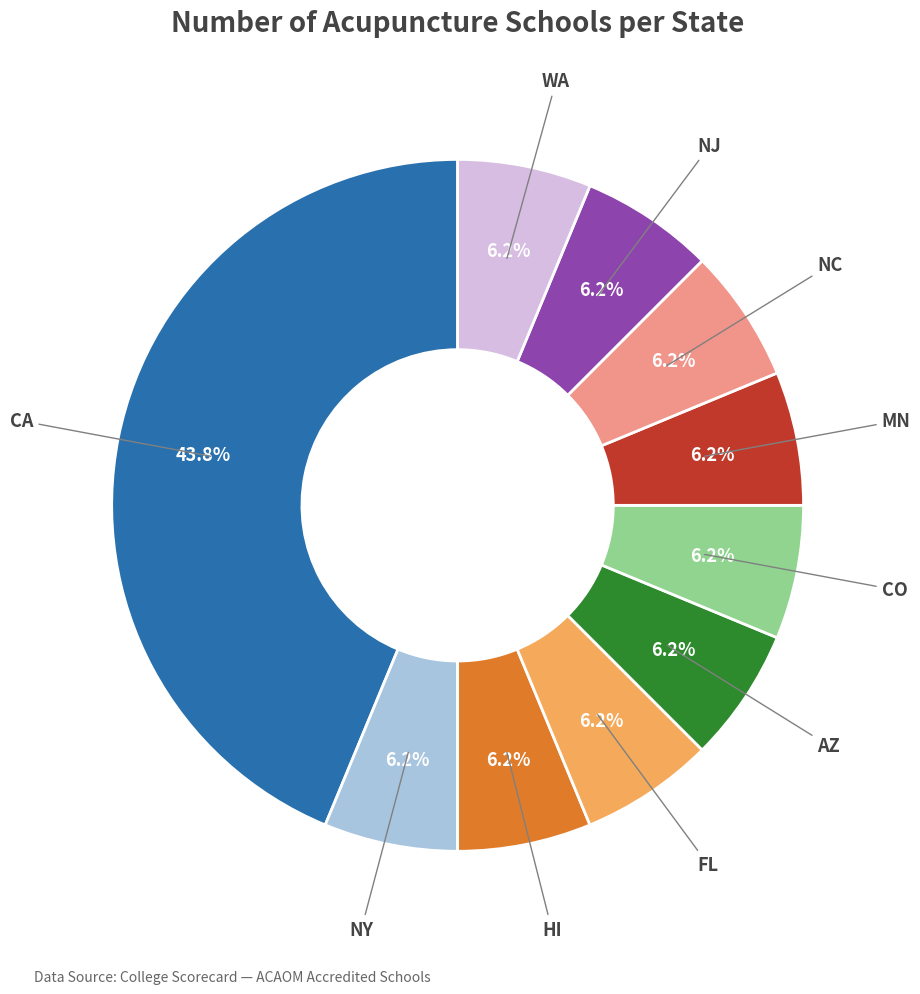

Is there any slice that represents more than half of the pie?

No